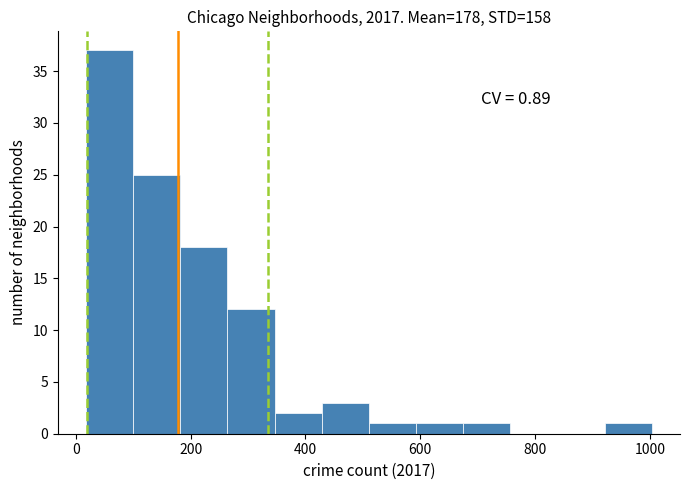

Which range on the x-axis has the tallest bar?

20 to 100